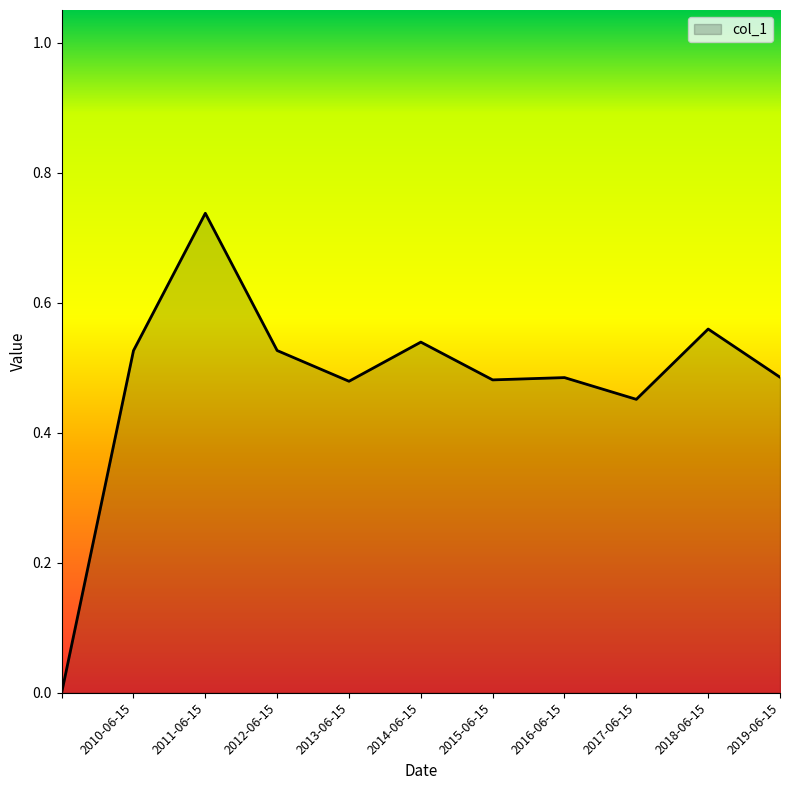

At which category does the data reach its first local peak?

2011-06-15